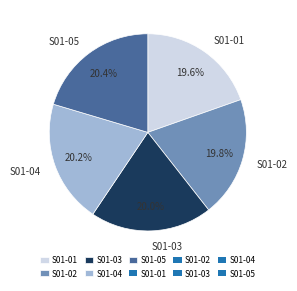

To the nearest percent, what is the average slice percentage?

20%